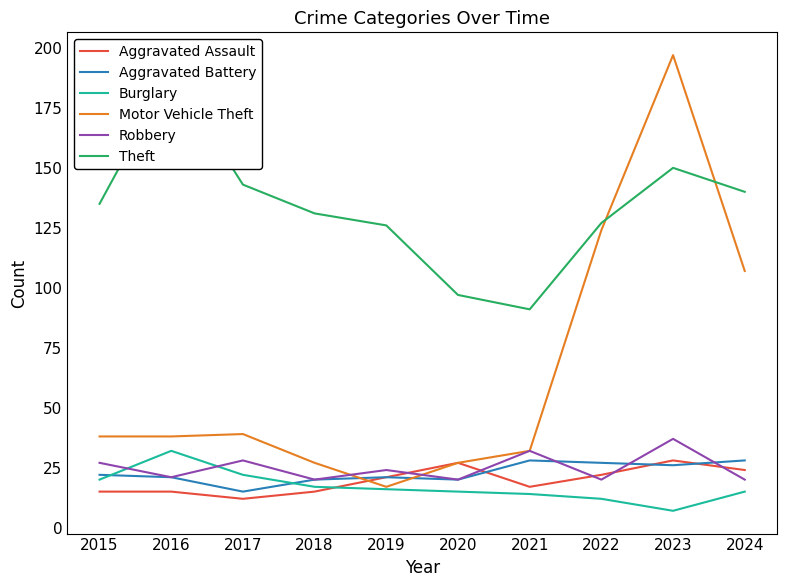

What are all the series names shown in the legend?

Aggravated Assault, Aggravated Battery, Burglary, Motor Vehicle Theft, Robbery, Theft